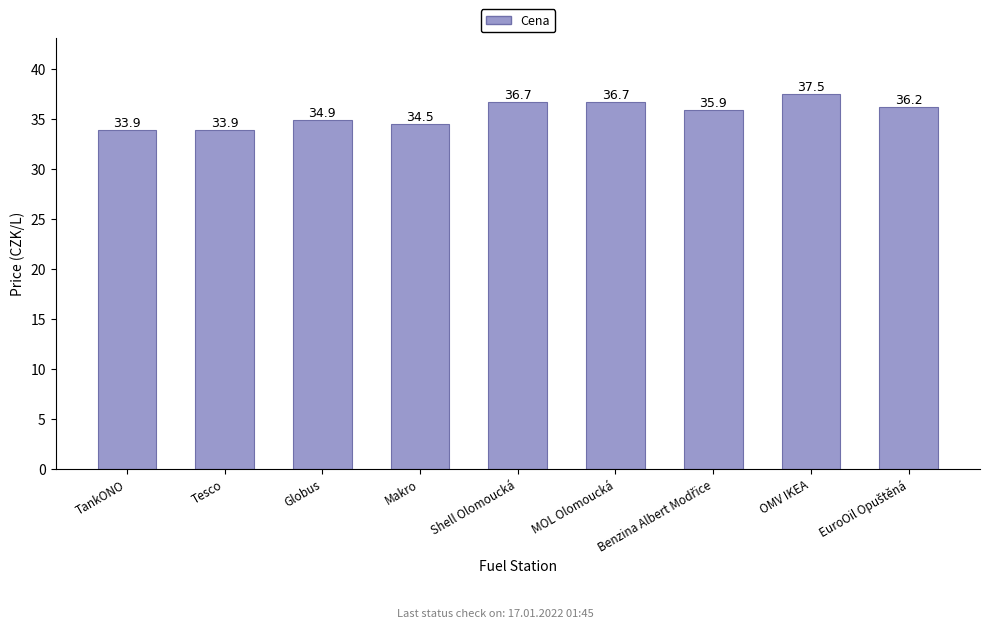

What is the average value?

35.6